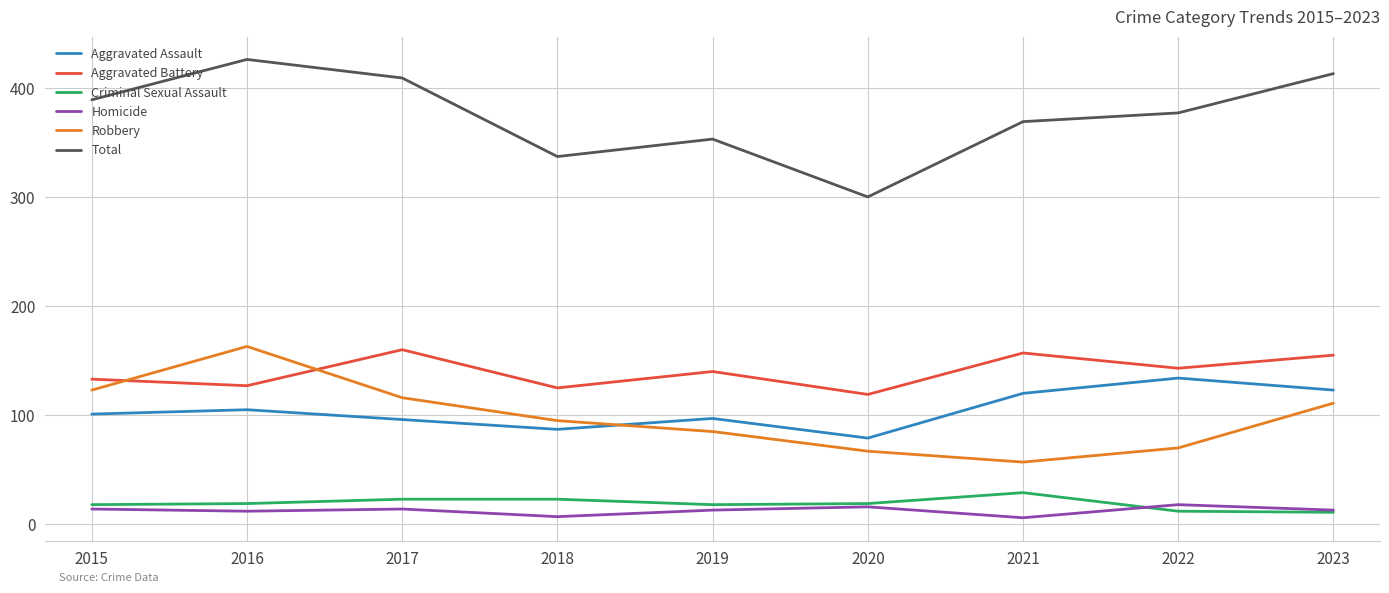

At which category does Robbery reach its first local peak?

2016